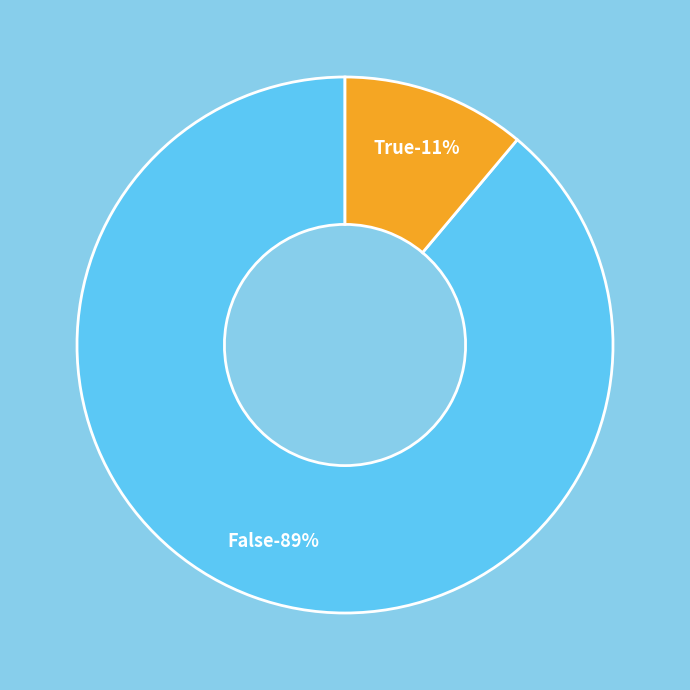

Rank the categories by value from highest to lowest.

False, True